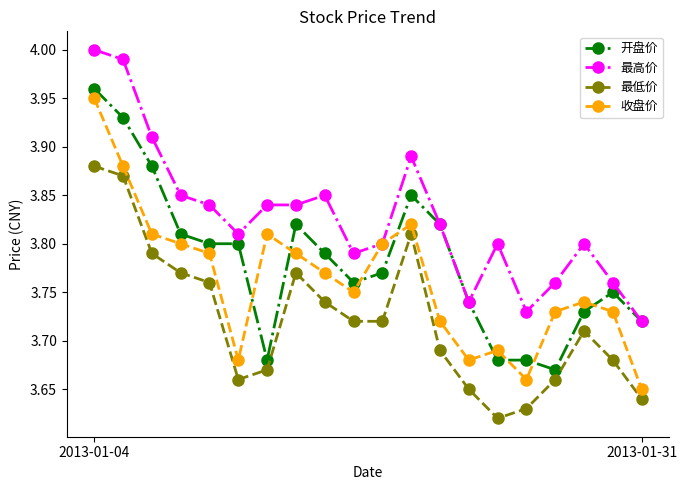

True or false: 最低价 and 最高价 intersect in this chart.

False